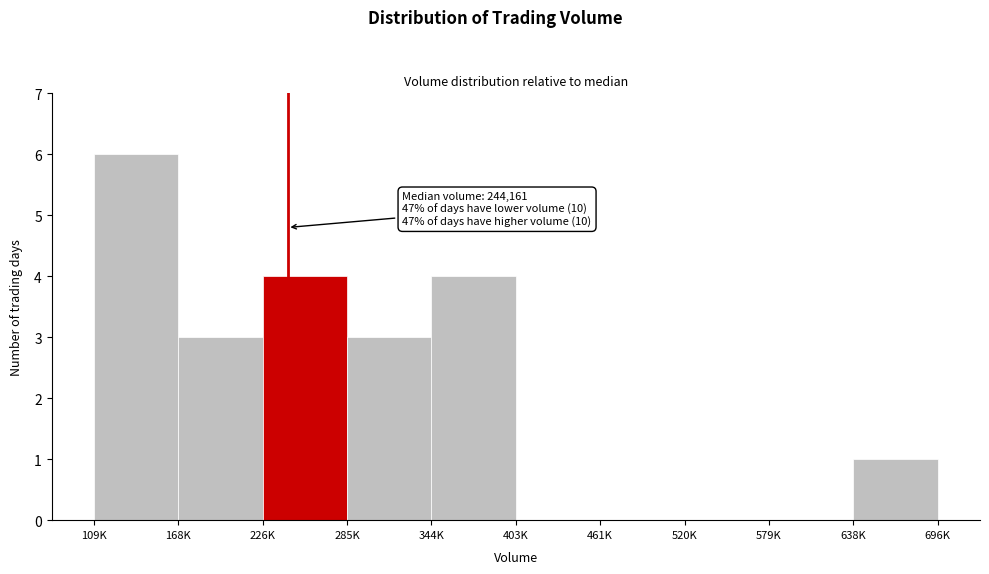

Reading left to right, list all the values displayed in this chart.

109K=6	168K=3	226K=4	285K=3	344K=4	403K=0	461K=0	520K=0	579K=0	638K=1